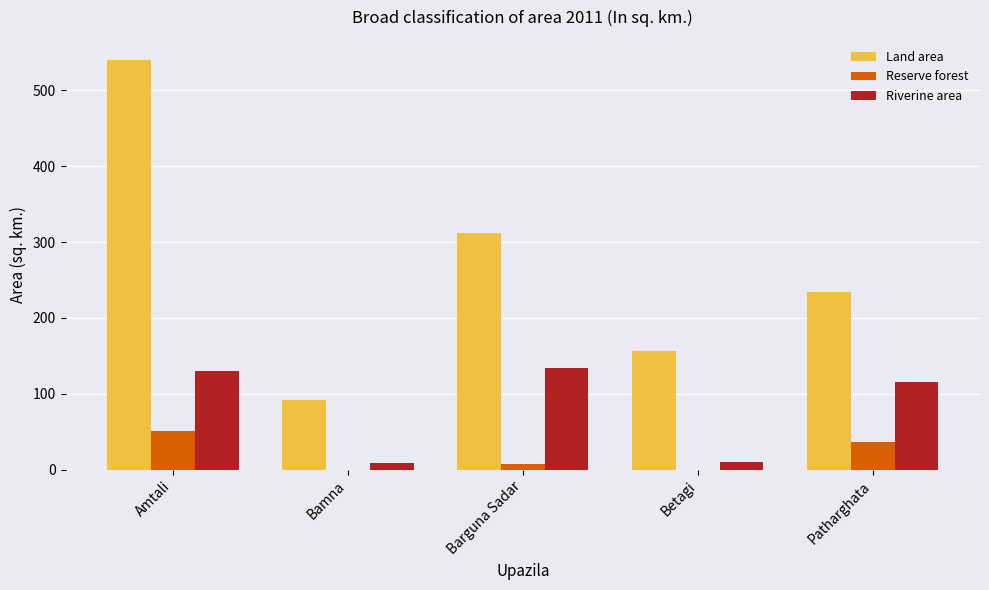

At which category does the chart reach its peak across all series?

Amtali